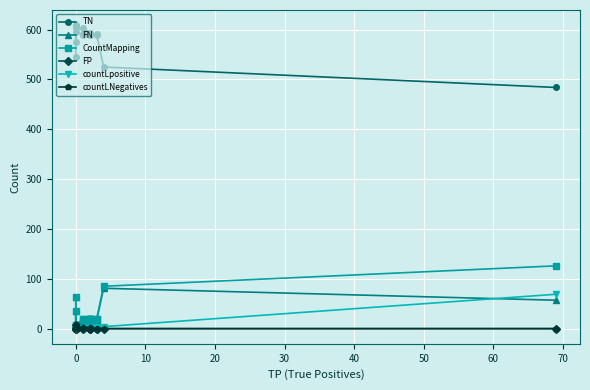

Where is the first local maximum for countLNegatives?

10